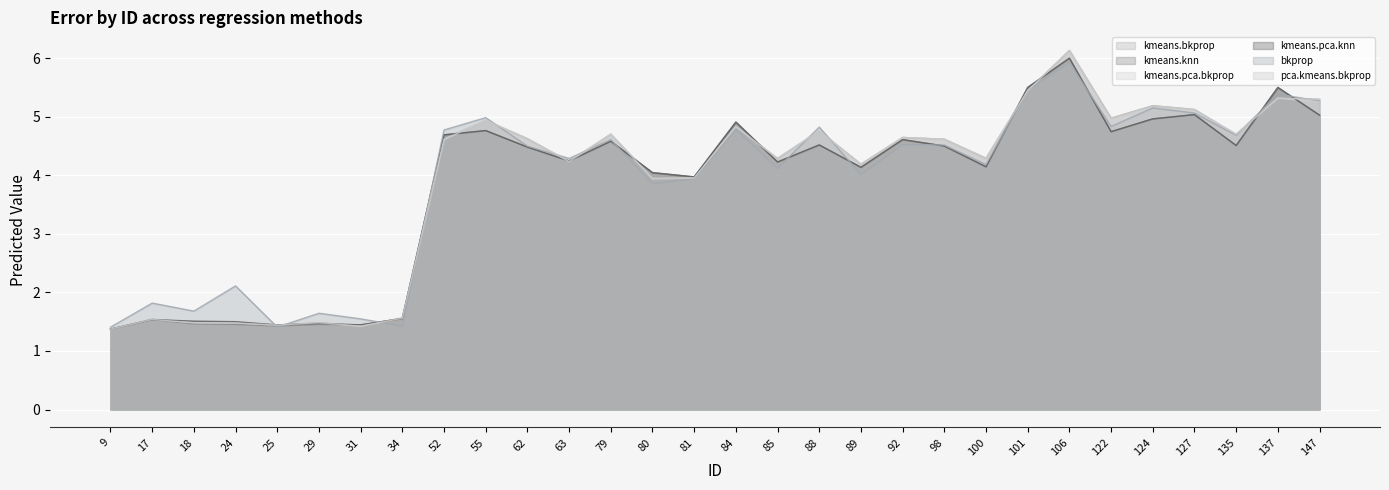

Where is the first local maximum for kmeans.pca.bkprop?

17